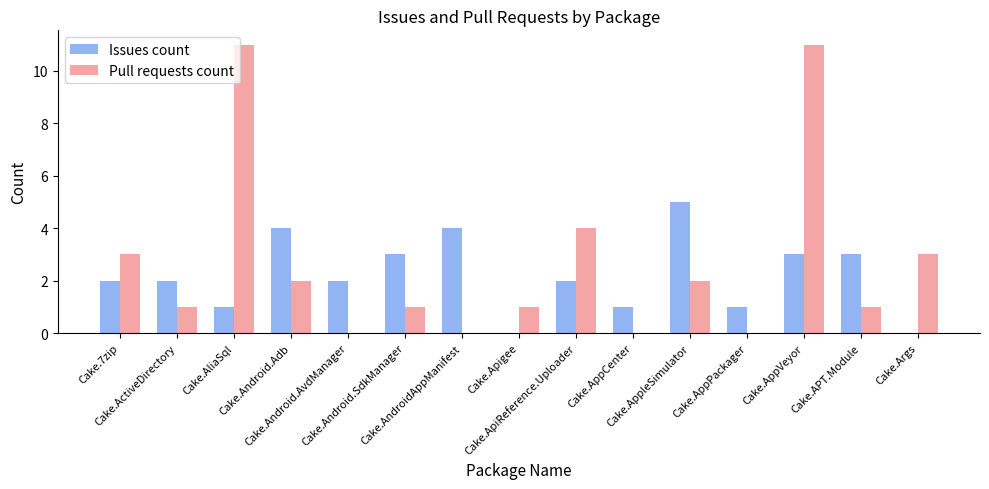

What is the sum of all Pull requests count values?

40